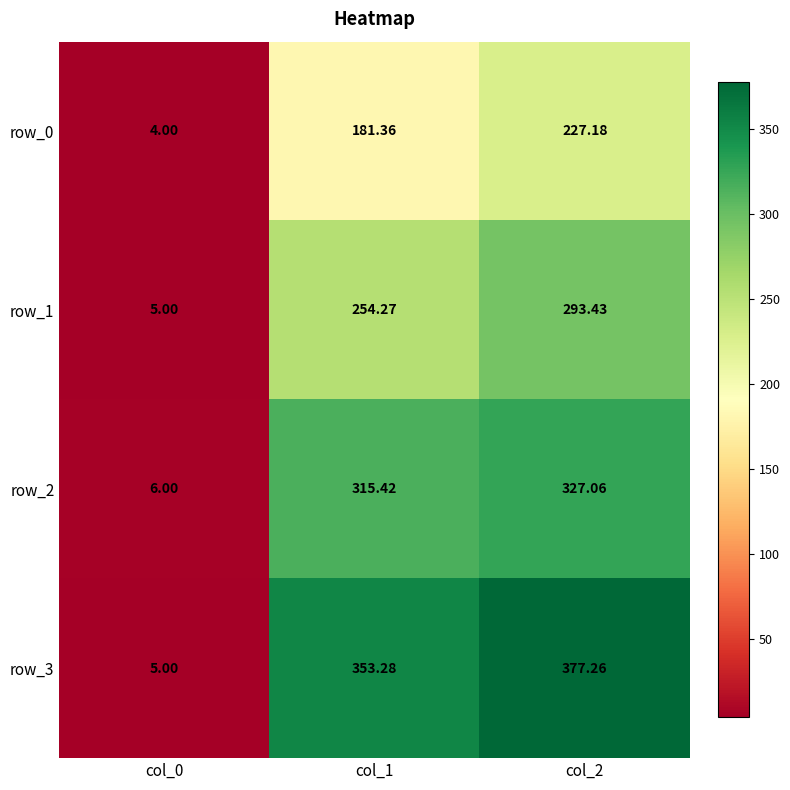

List the labels in order of row_1 value, largest first.

col_2, col_1, col_0